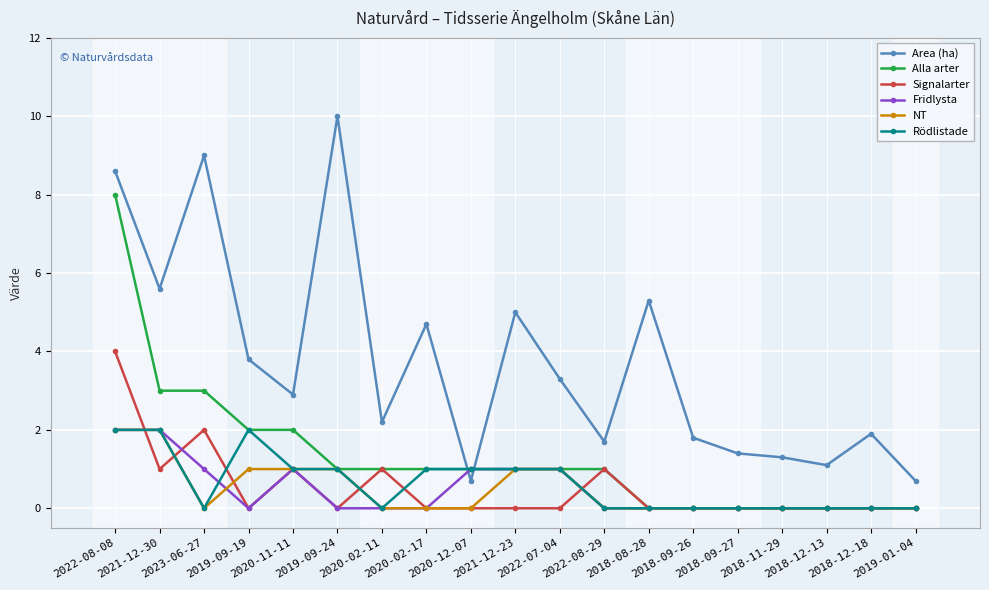

Does the chart display data point markers on the line(s)?

Yes